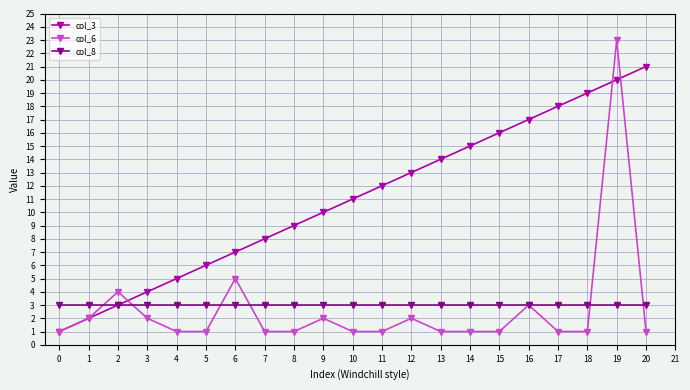

Which series has the largest total across all categories?

col_3